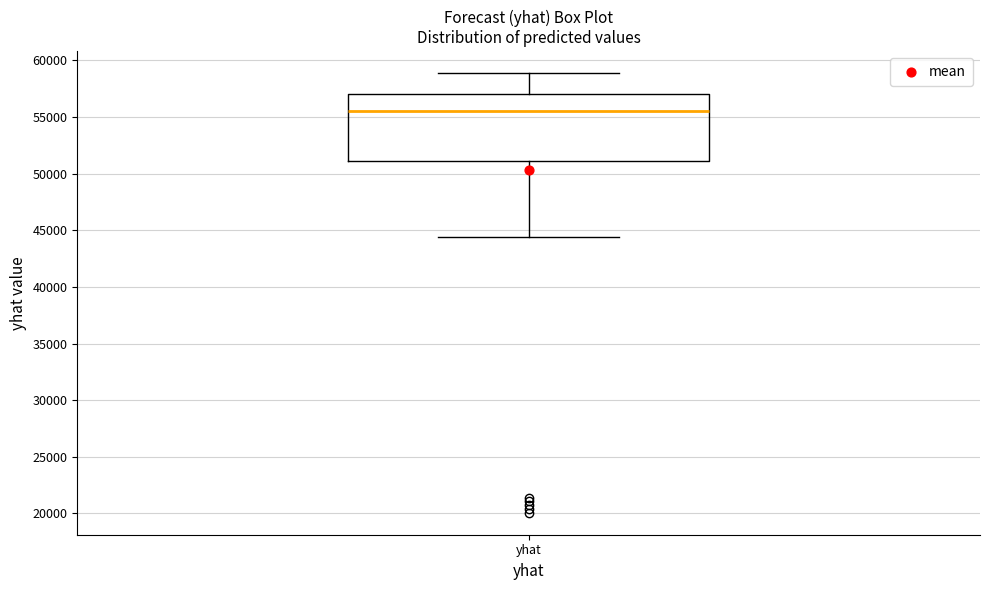

Read this box plot against the y-axis: the position of the median line, the range covered by the box, and the ends of both whiskers. The values are not printed on the chart, so give them approximately, as read against the axis.

median 55500, box 51000 to 57000, whiskers 44500 to 59000